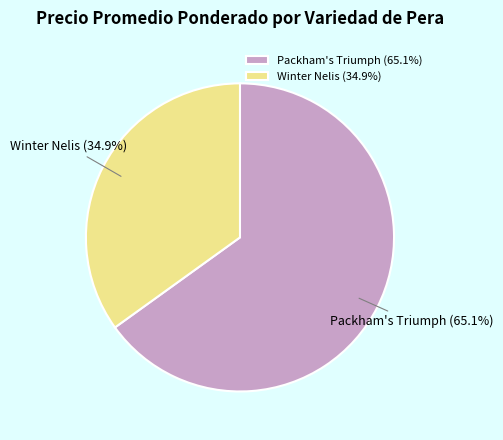

Is Packham's Triumph the majority of the pie?

Yes